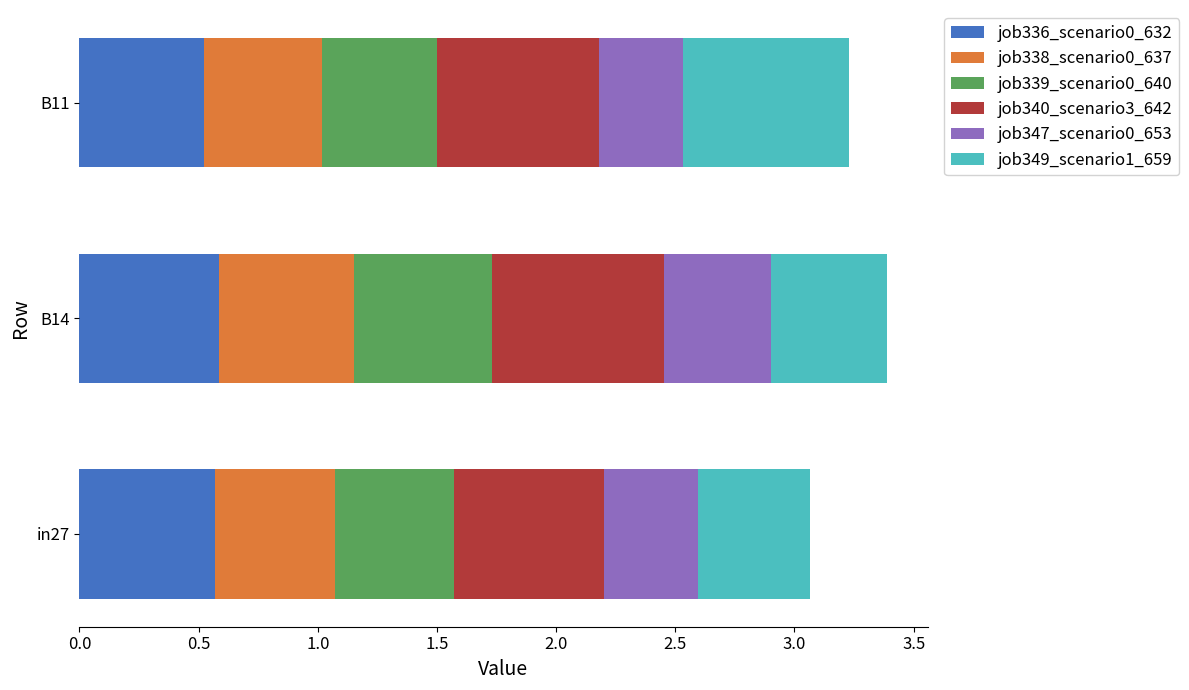

What is the total value across all series at B14?

3.4